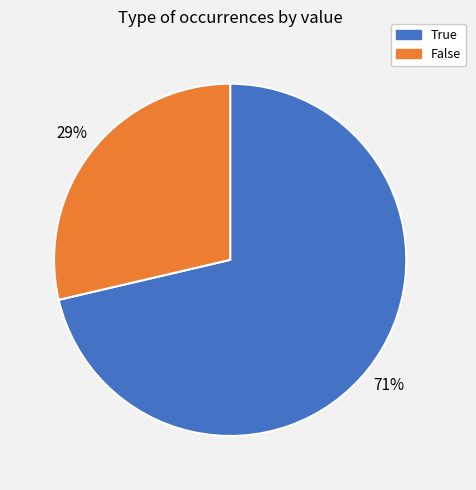

Which slice is the largest?

True